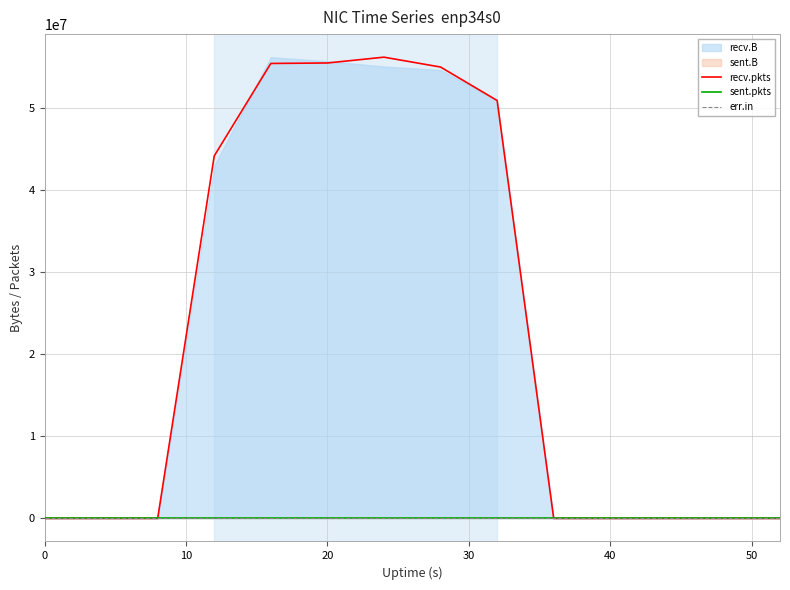

True or false: recv.pkts and err.in intersect in this chart.

False